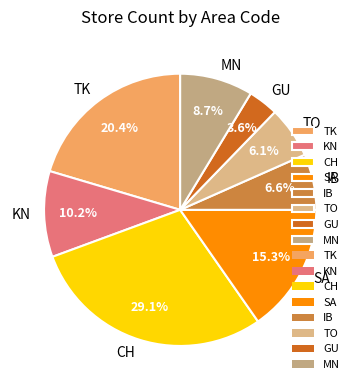

Between SA and GU, which is larger?

SA